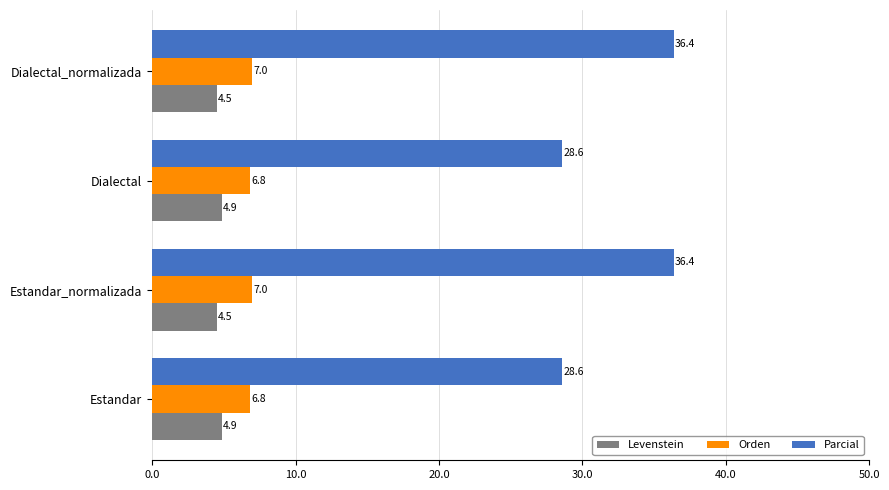

What is the approximate value of Levenstein at Dialectal_normalizada?

4.5